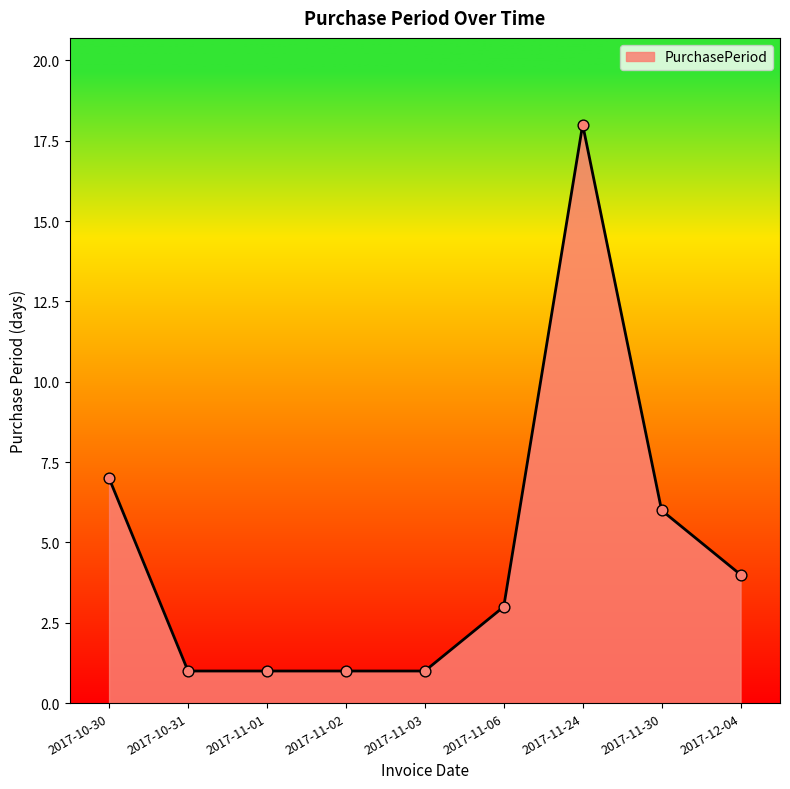

Between 2017-11-24 and 2017-11-06, which is larger?

2017-11-24